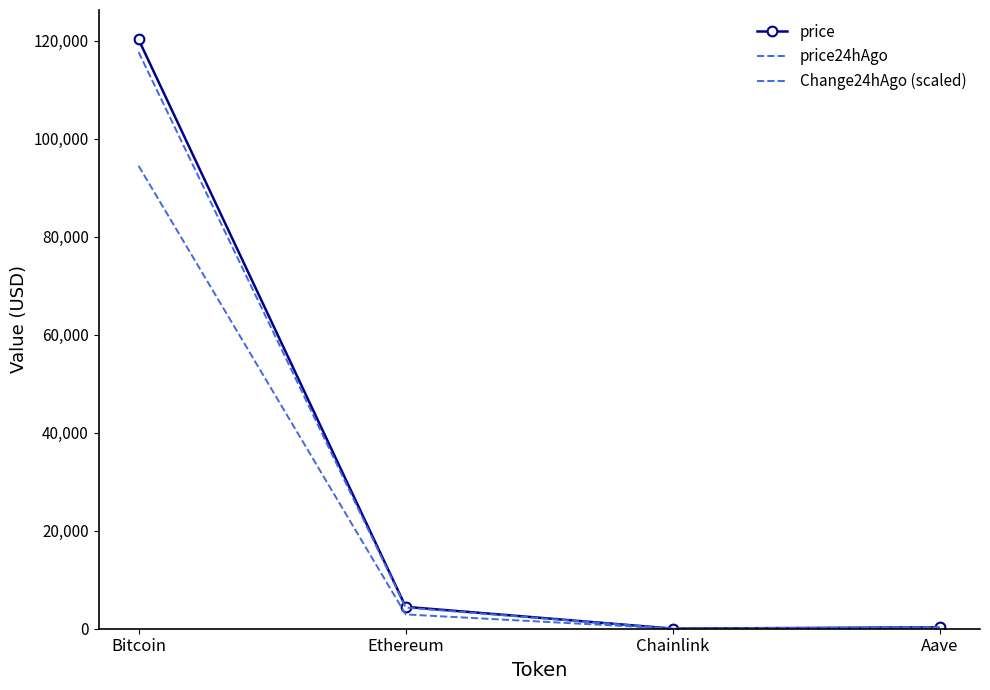

Which series changed the most between Chainlink and Aave?

price